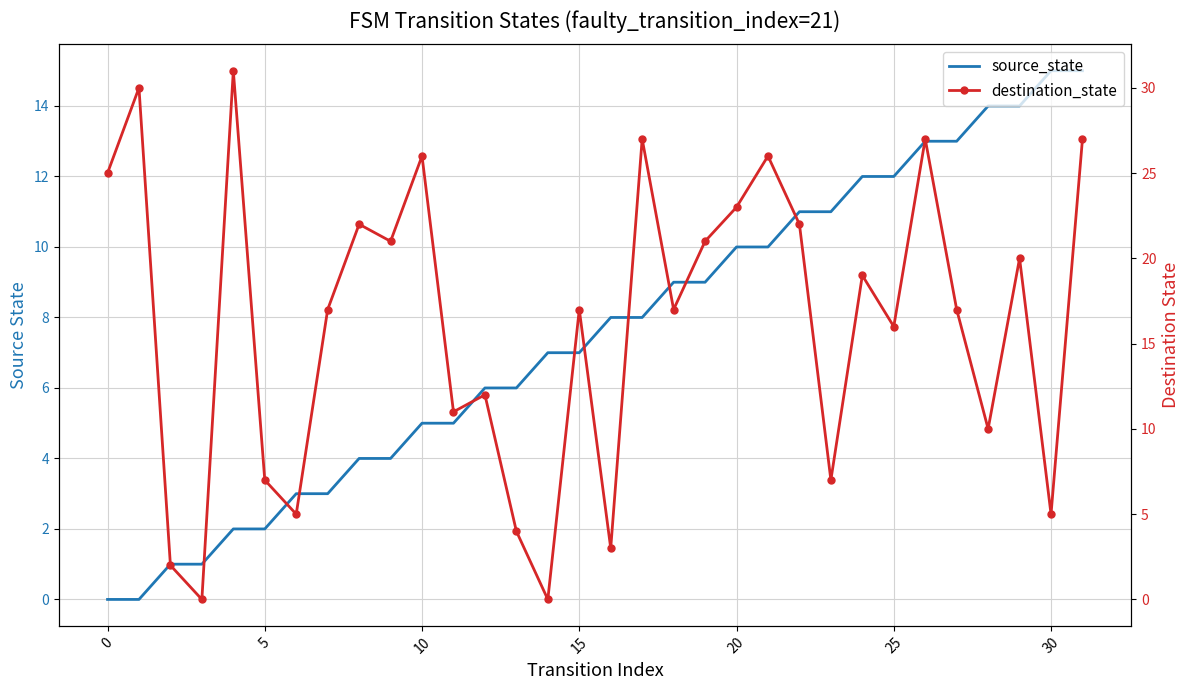

What is the label of the 8th point from the right?

24